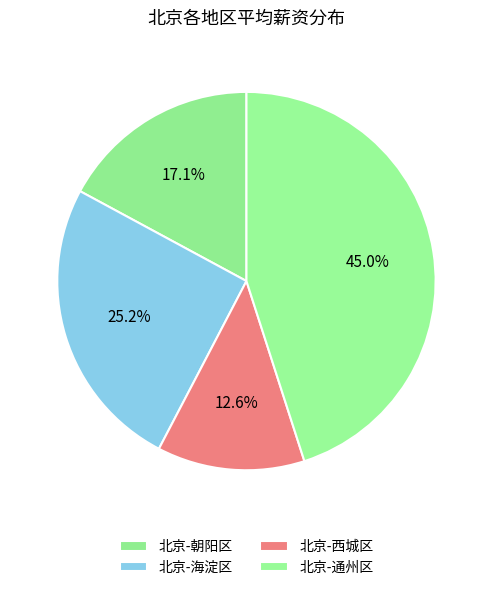

To the nearest percent, what is the combined percentage of 北京-西城区 and 北京-通州区?

58%